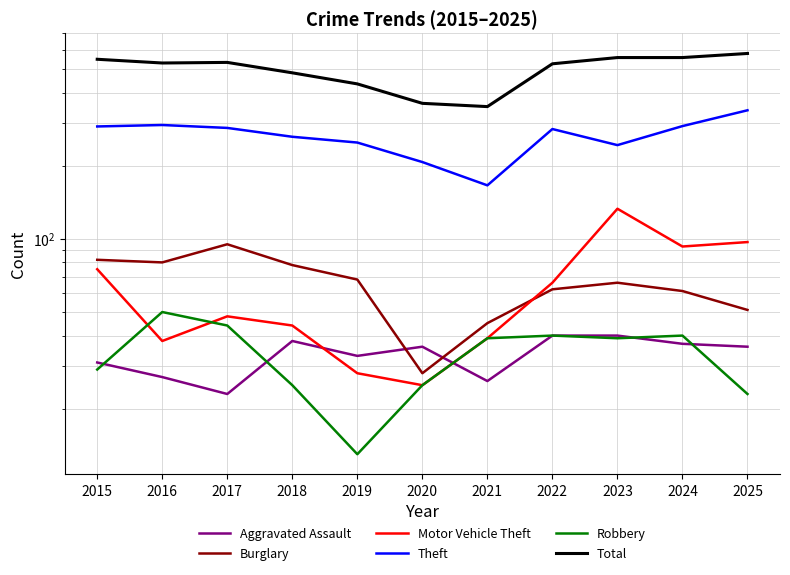

At which label is Burglary closest to 61?

2024